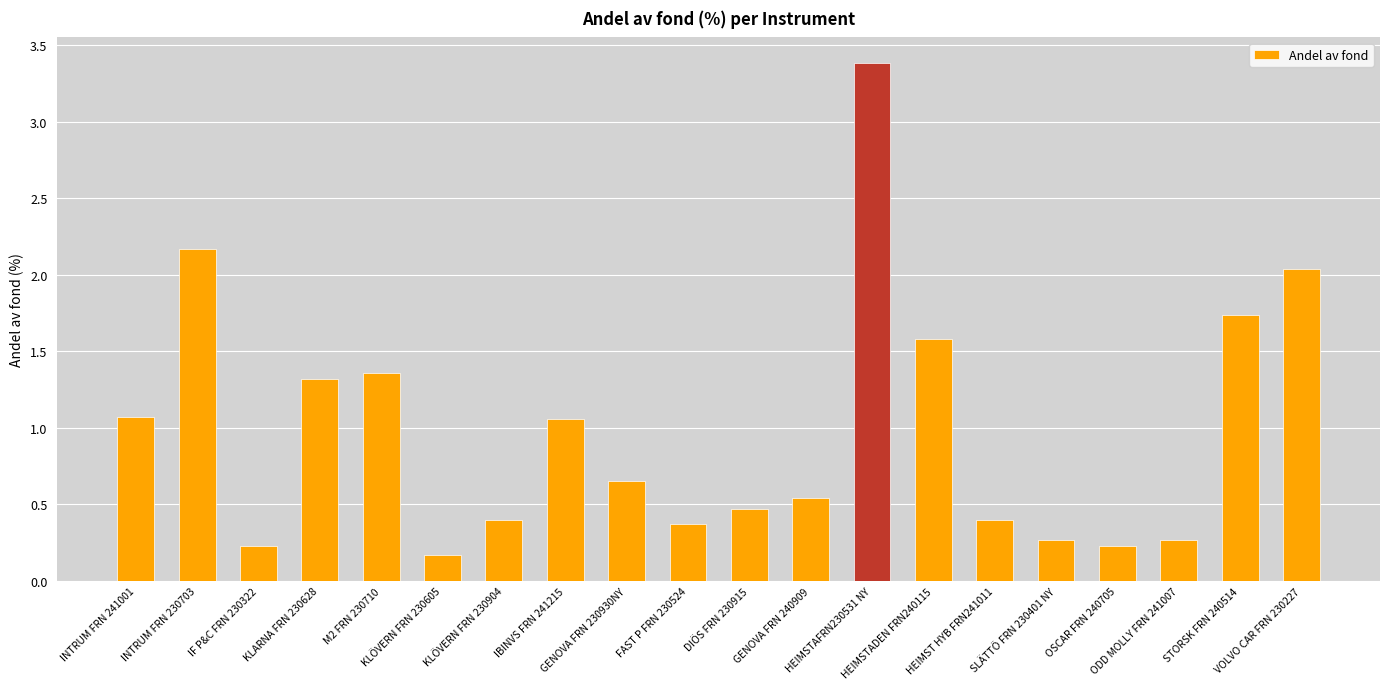

What is the difference between the maximum and minimum values?

3.2